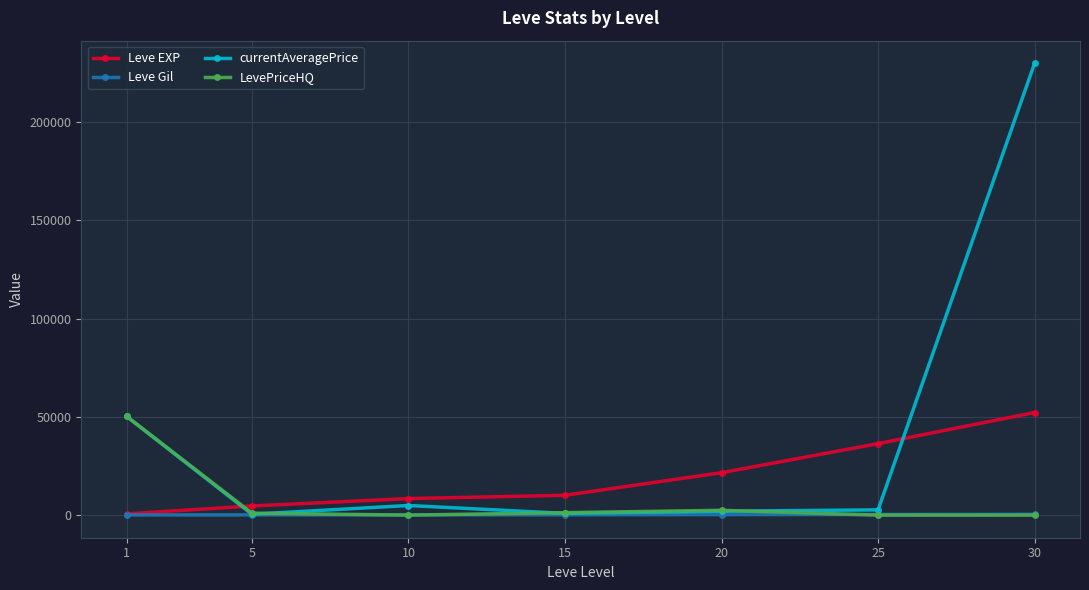

List the series in order of their overall mean, lowest first.

Leve Gil, LevePriceHQ, Leve EXP, currentAveragePrice